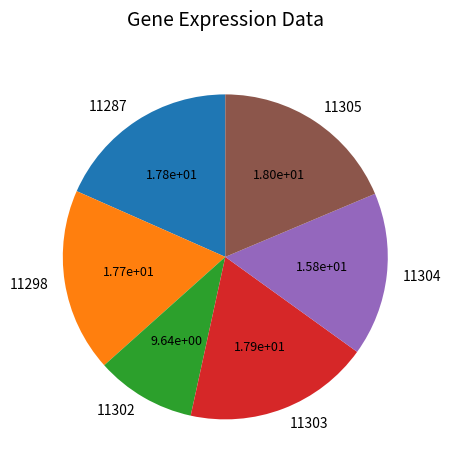

Which slice is the smallest?

11302